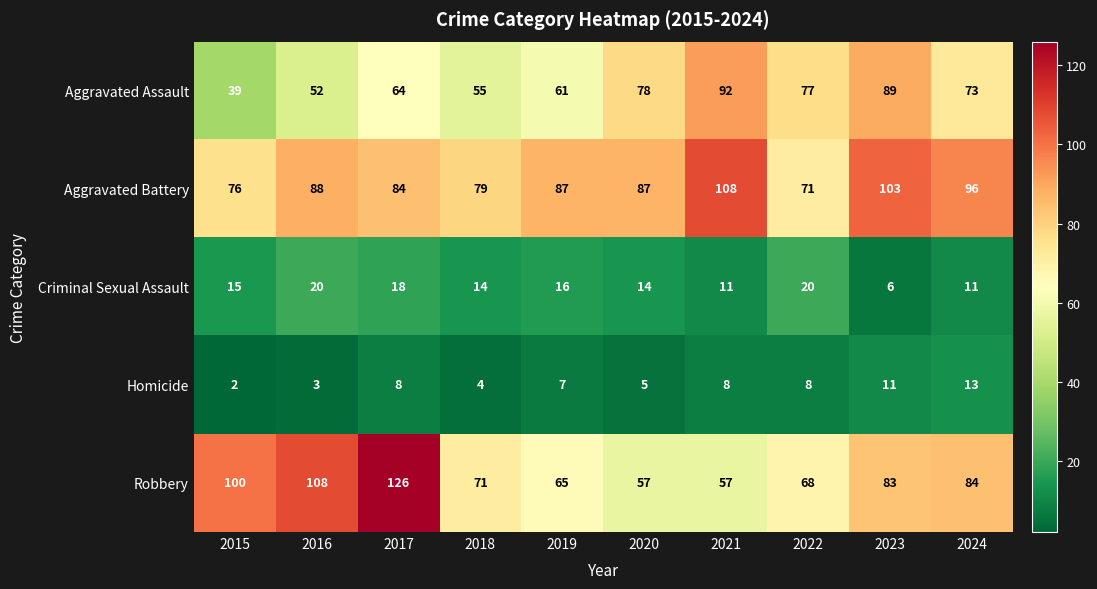

What value does the Criminal Sexual Assault series have at 2023, to the nearest 10?

10